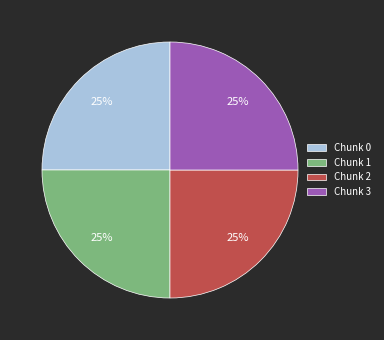

To the nearest percent, what is the average slice percentage?

25%